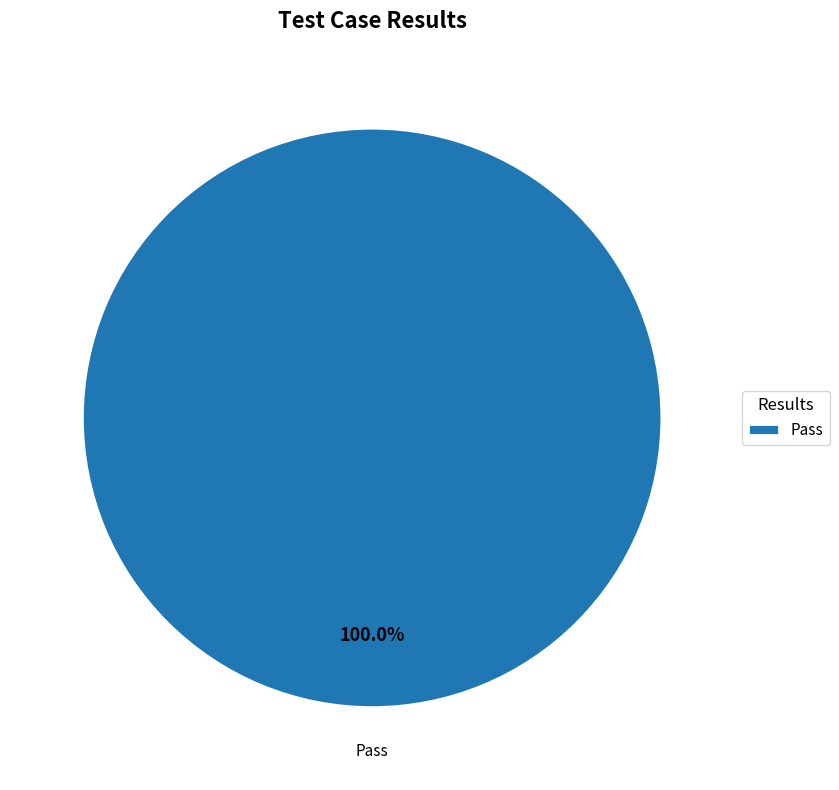

To the nearest percent, what portion does Pass represent?

100%